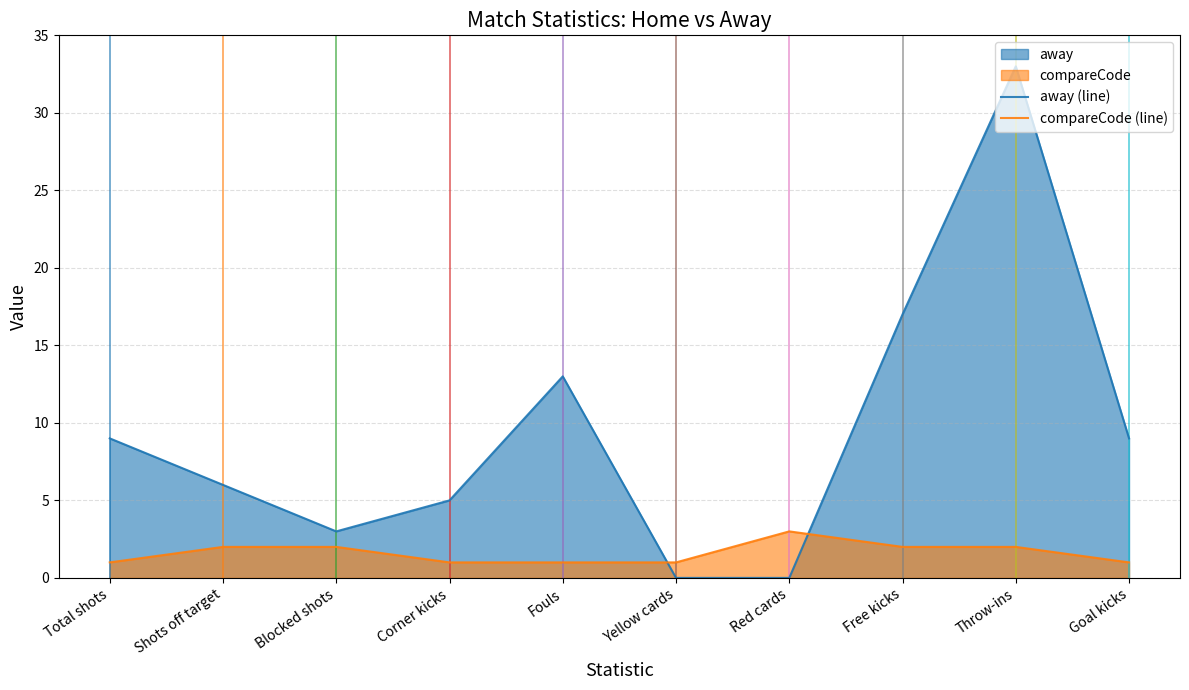

Reading right to left, list all the values displayed in this chart.

away (line): 9	33	17	0	0	13	5	3	6	9
compareCode (line): 1	2	2	3	1	1	1	2	2	1